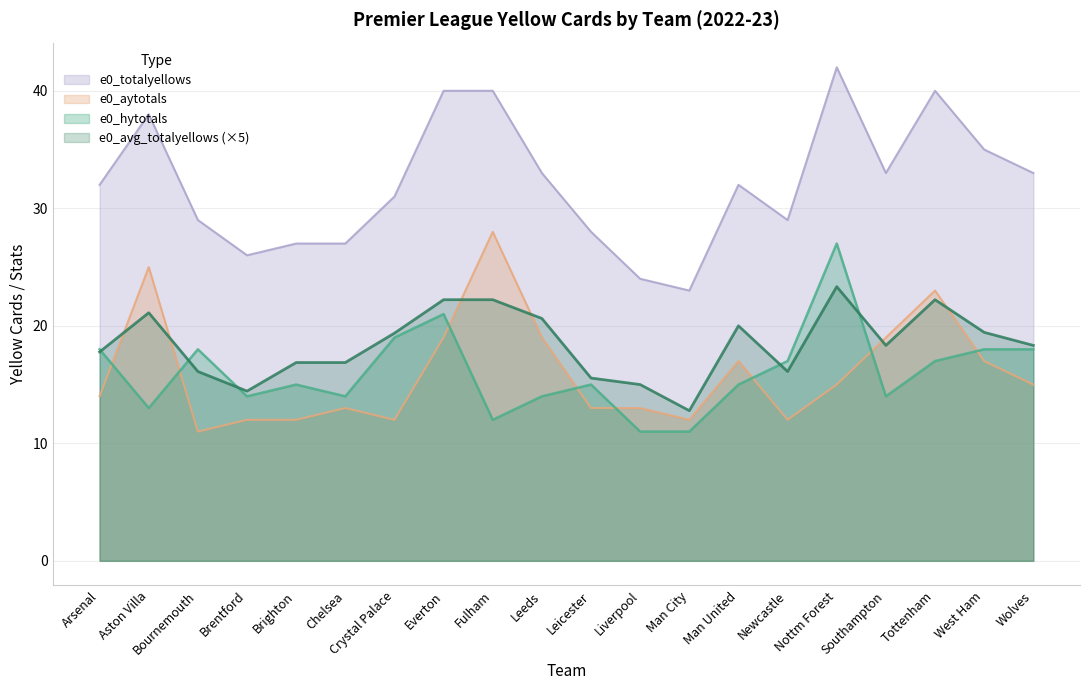

Read the e0_aytotals value at Chelsea.

13.0